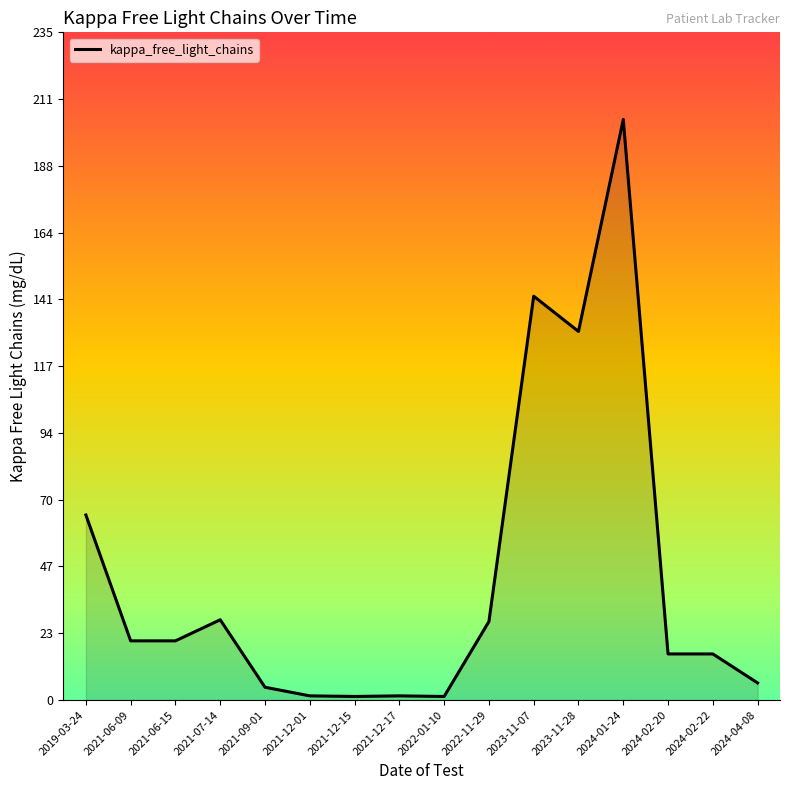

Which label corresponds to the largest value in the chart?

2024-01-24